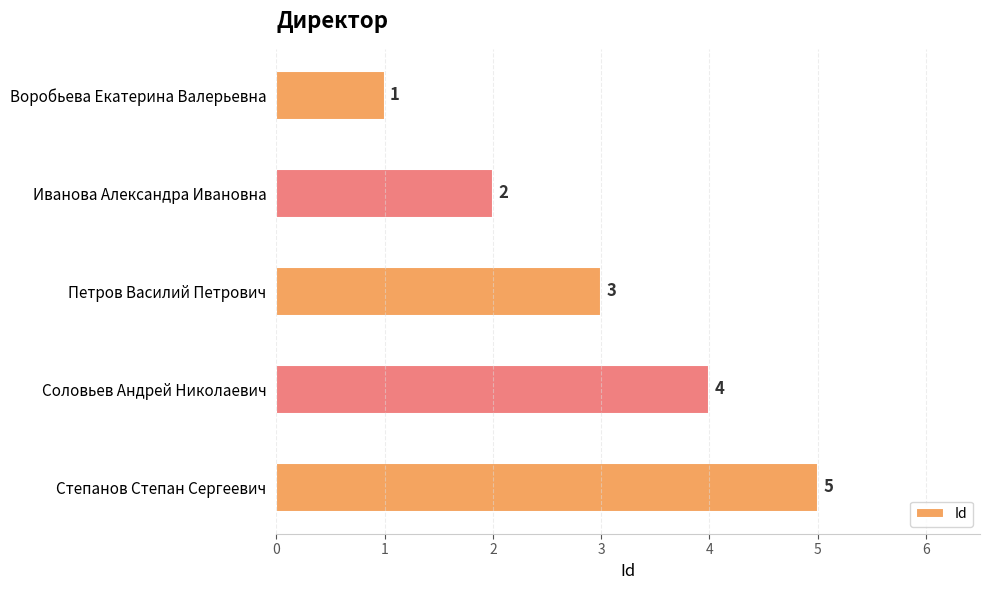

Between Соловьев Андрей Николаевич and Петров Василий Петрович, which is larger?

Соловьев Андрей Николаевич